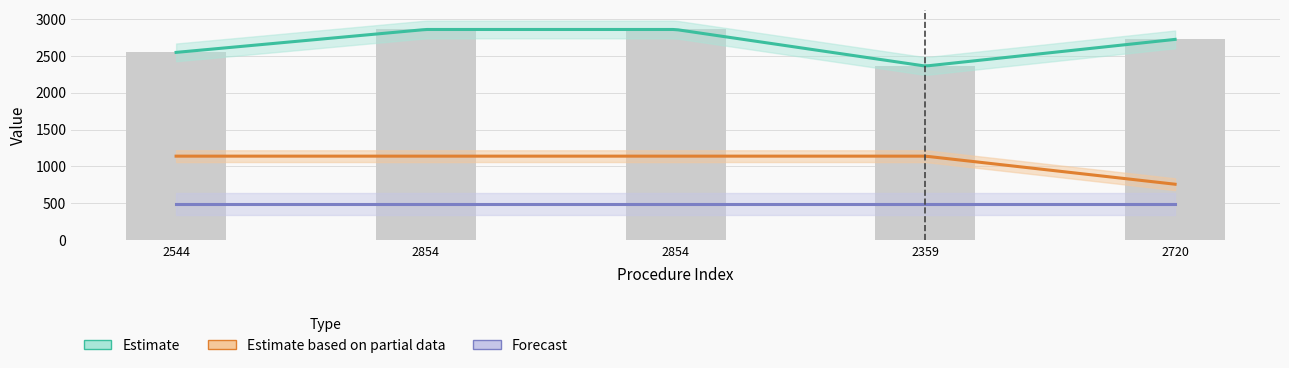

The value of DxPrincipal at 2544 is 693. True or false?

False